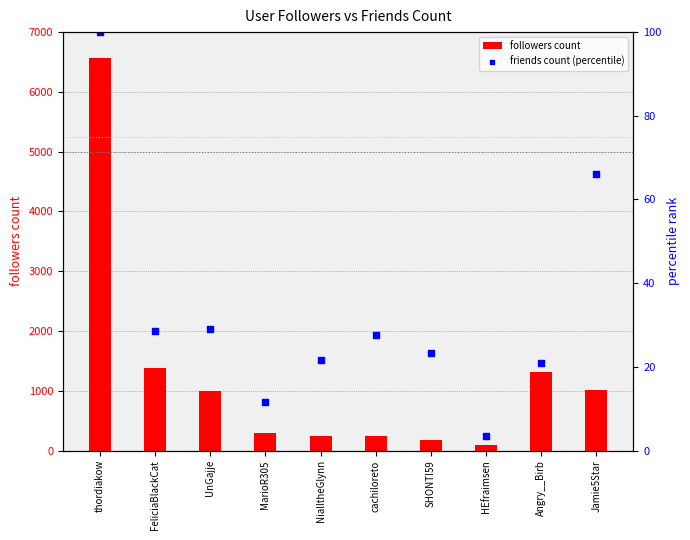

Which series reaches the maximum Y coordinate?

followers count